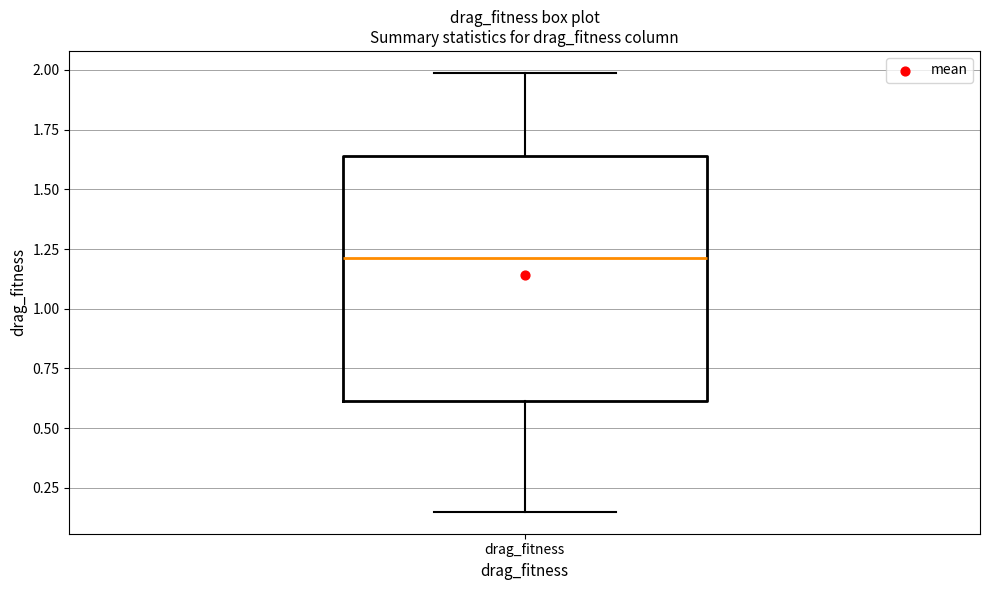

Transcribe this box plot: give where the median line is, the range the box spans, and where the two whiskers end, as read against the y-axis. The values are not printed on the chart, so give them approximately, as read against the axis.

median 1.20, box 0.60 to 1.65, whiskers 0.15 to 2.00